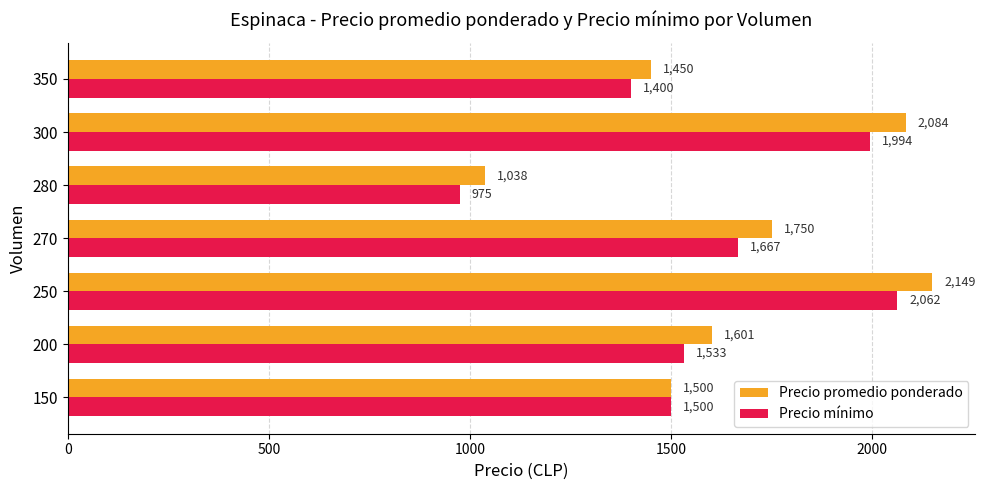

The Precio mínimo series shows 1400 at 350. True or false?

True